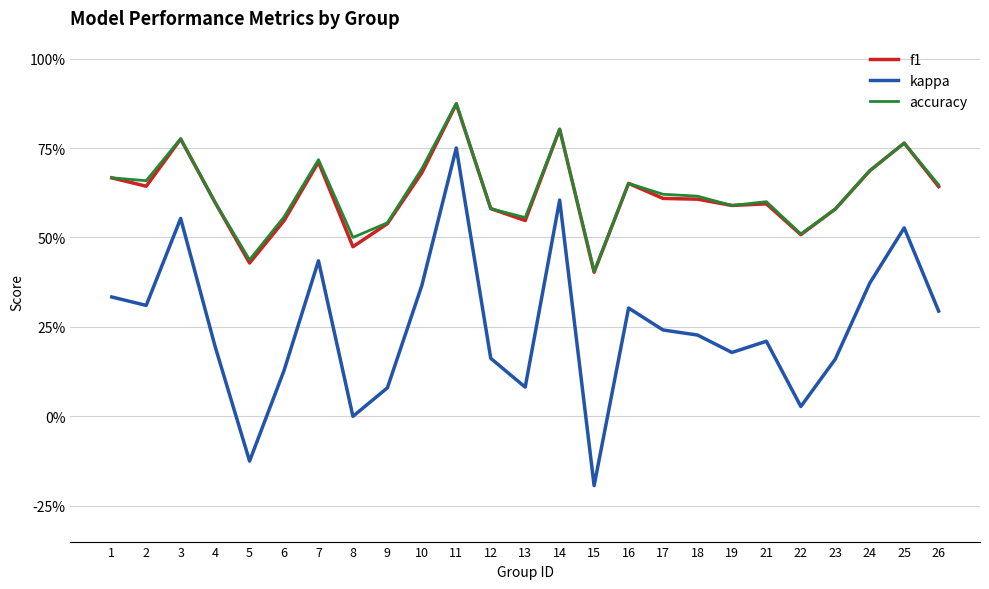

Which series has the largest total across all categories?

accuracy